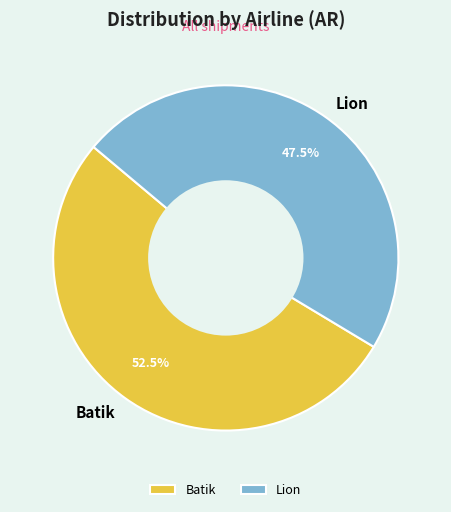

Which has a higher value, Lion or Batik?

Batik